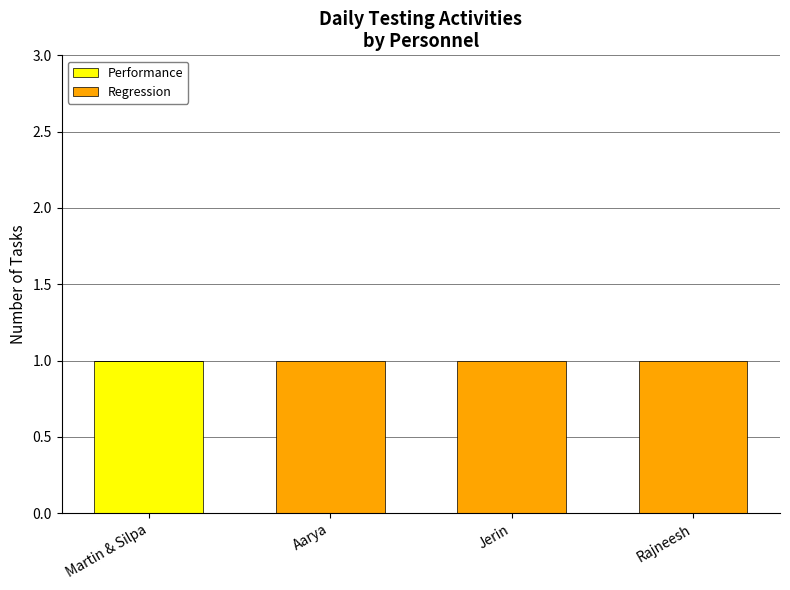

At which label does Performance reach its peak?

Martin & Silpa